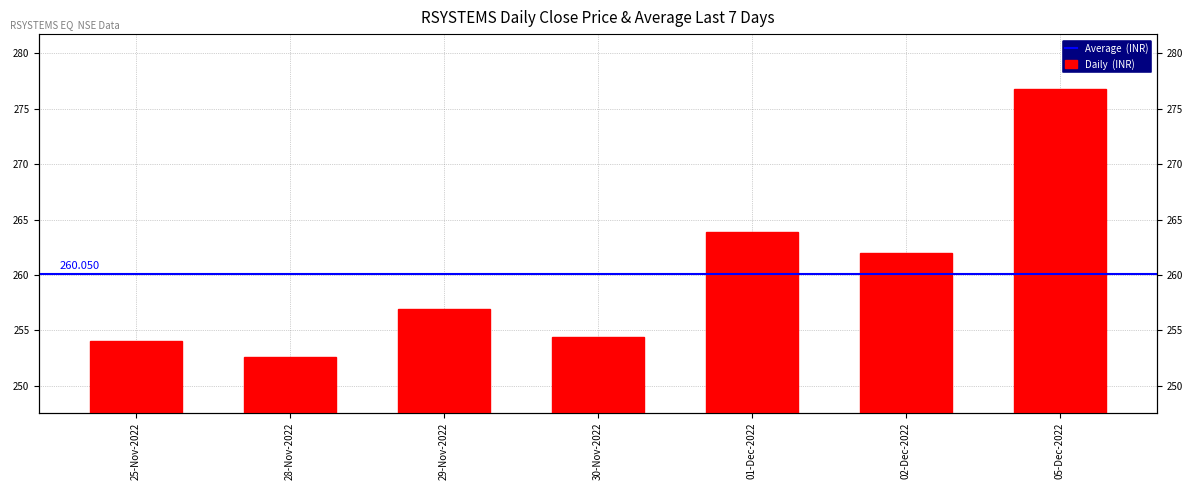

What is the difference between the values at 05-Dec-2022 and 25-Nov-2022?

22.8